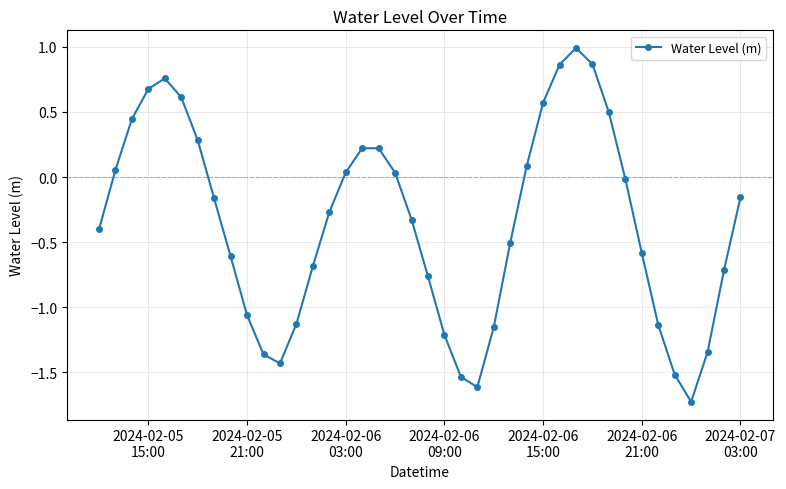

What is the average value?

-0.4